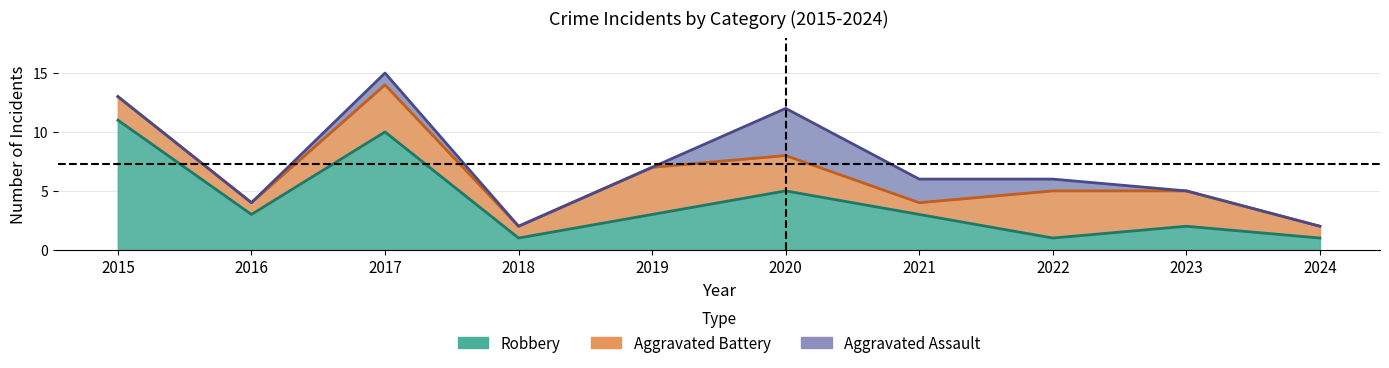

Where is Total nearest to the value 8?

2019